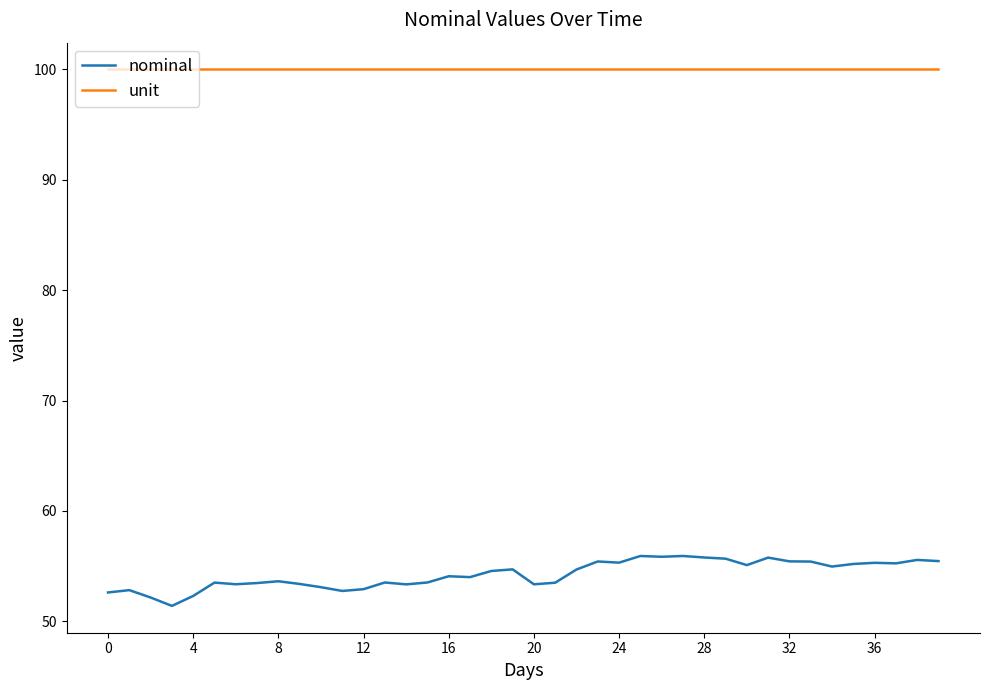

Rank the series by their average value, from lowest to highest.

nominal, unit